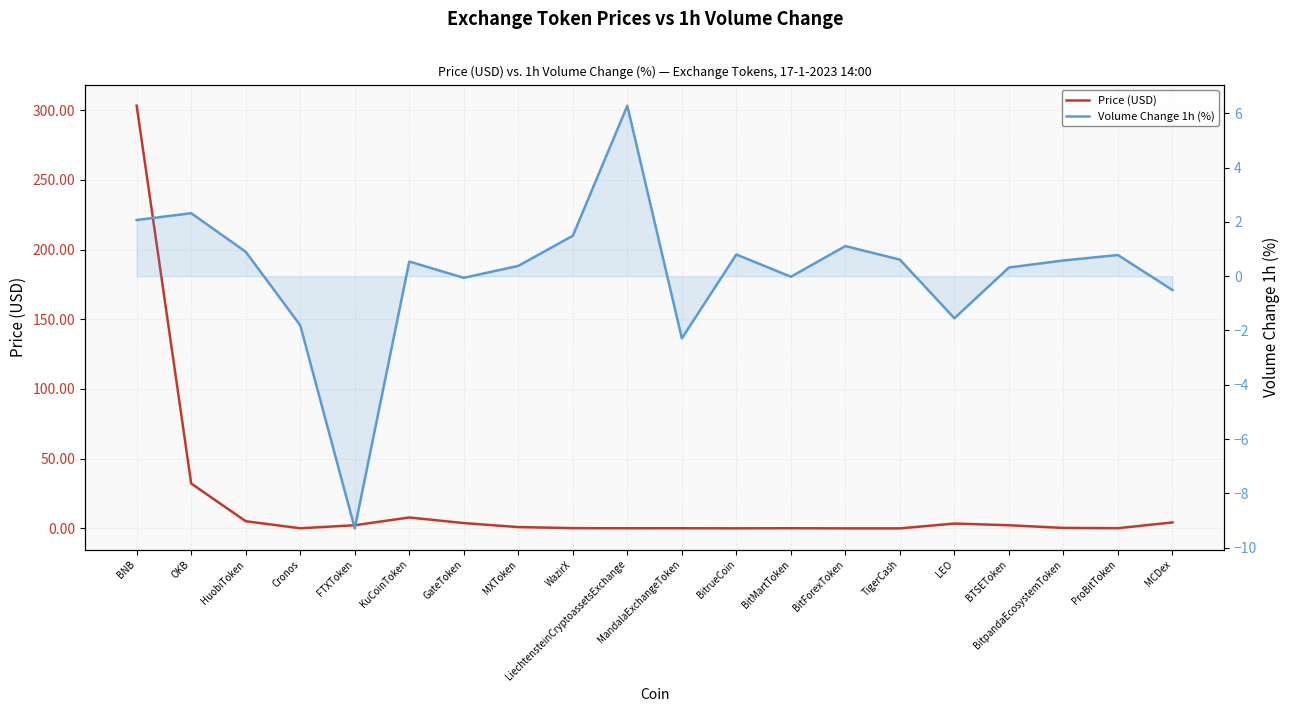

What is the minimum value shown in the chart?

-9.3